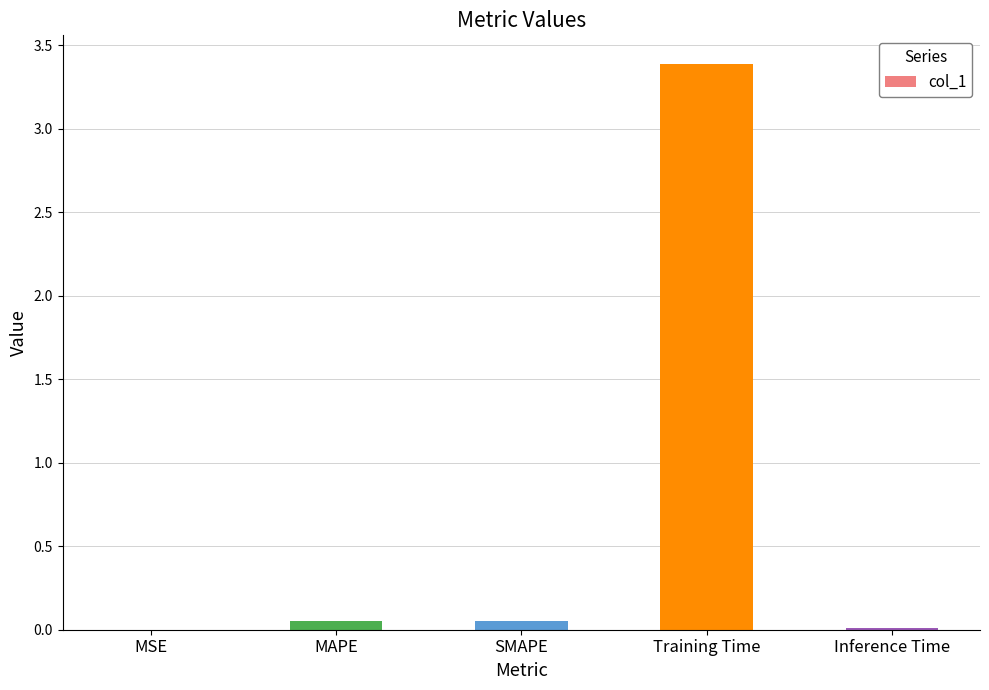

Is it true that the value at Training Time is 3.4?

True